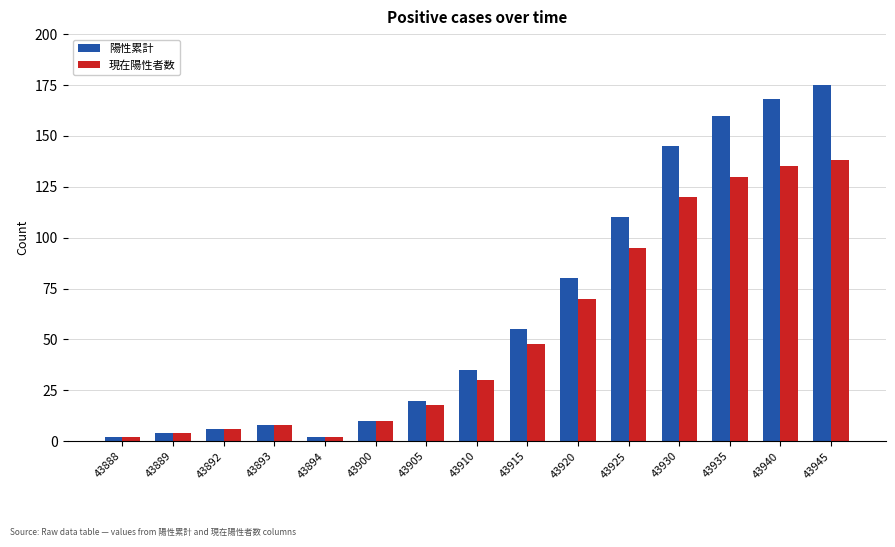

Which series changed the most between 43915 and 43945?

陽性累計